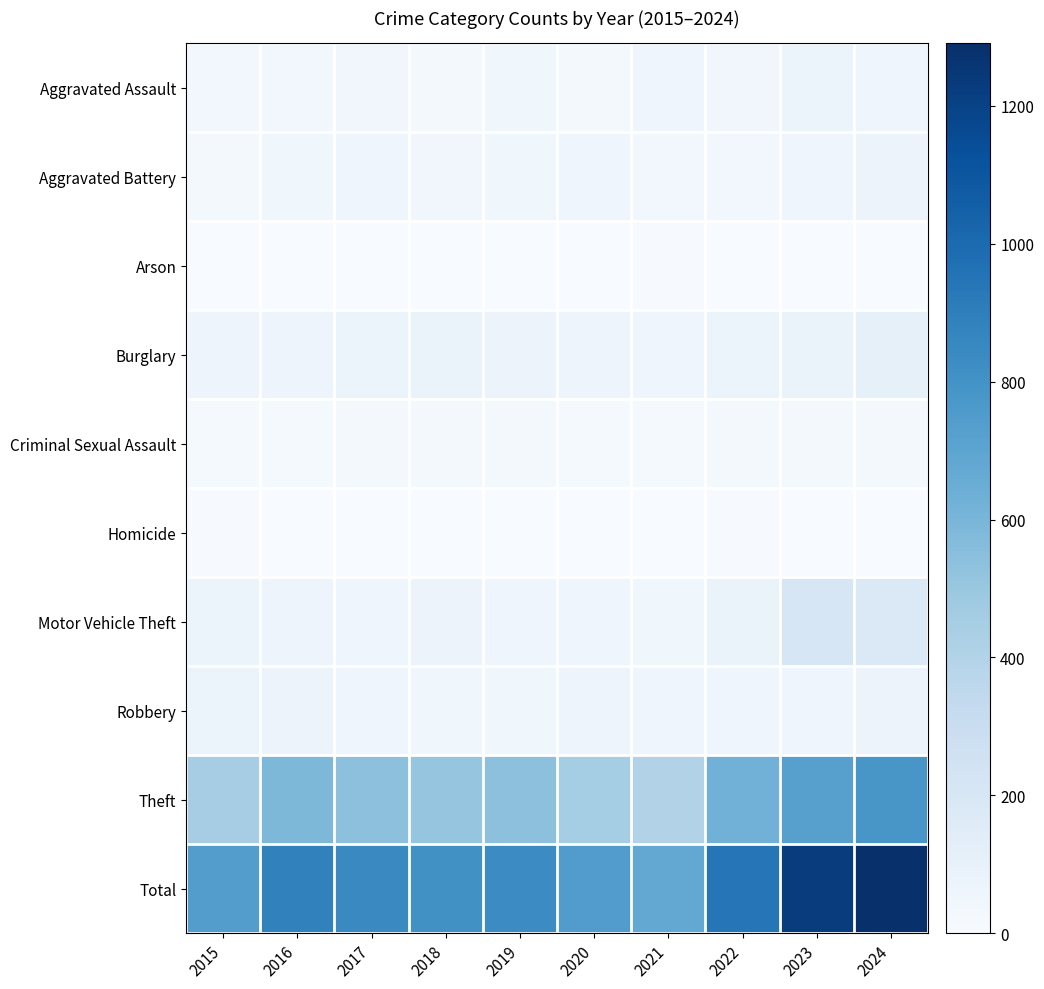

What is the highest value of the Homicide series?

8